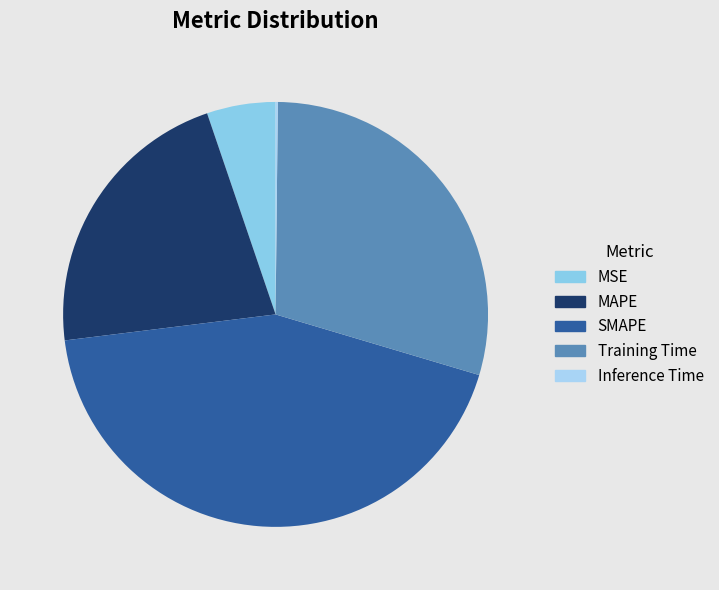

Is there a majority slice in this chart?

No